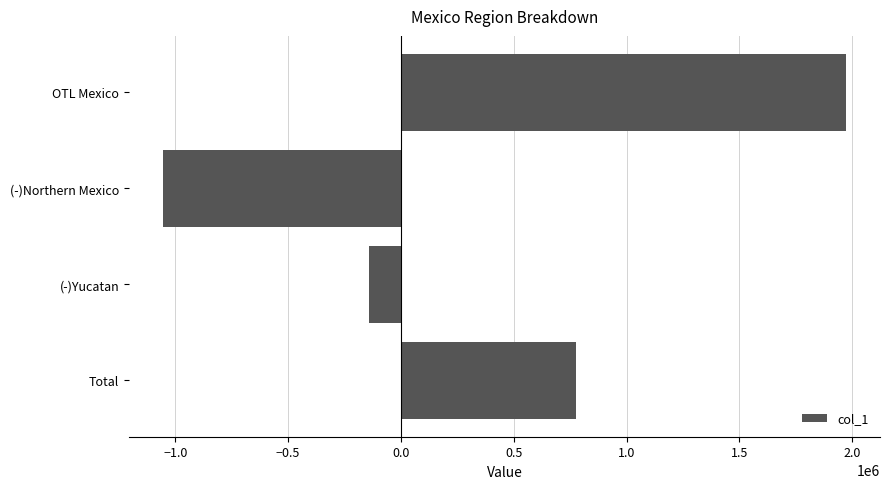

What value does the data have at Total?

776264.8